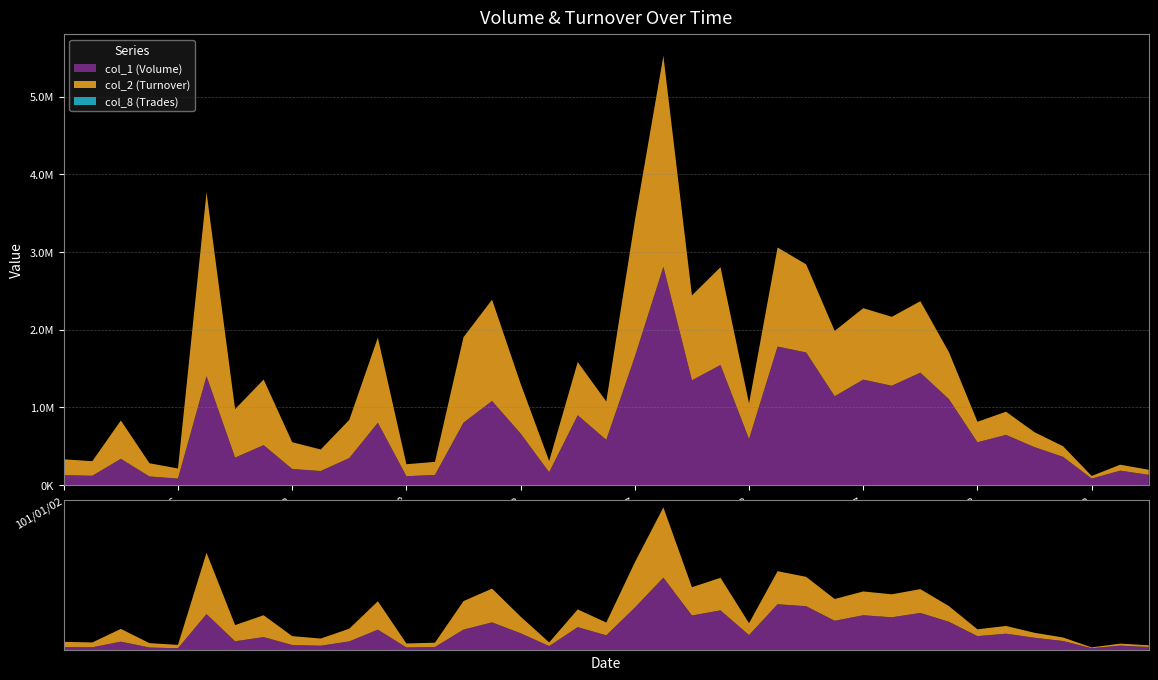

Reading left to right, what are all the values shown in this chart?

col_1 (Volume): 129000	121000	339000	112000	85000	1402000	354000	515000	208000	182000	349000	803000	115000	132000	804000	1083000	664000	167000	899000	583000	1652000	2810000	1349000	1546000	593000	1783000	1707000	1144000	1358000	1279000	1447000	1107000	552000	647000	489000	364000	85000	187000	133000
col_2 (Turnover): 203720	187730	493330	170310	129850	2367180	624800	844200	345080	277000	491370	1095510	154350	167850	1100030	1303720	641880	143430	685110	493600	1747600	2712480	1092000	1258410	459610	1275060	1133800	840930	919150	887170	919810	604970	263540	298390	191820	136330	33650	76480	65430
col_8 (Trades): 3	3	8	12	5	22	7	6	3	6	14	8	9	7	18	30	28	24	29	15	64	69	49	34	12	41	30	36	41	31	29	30	11	11	9	6	2	4	3